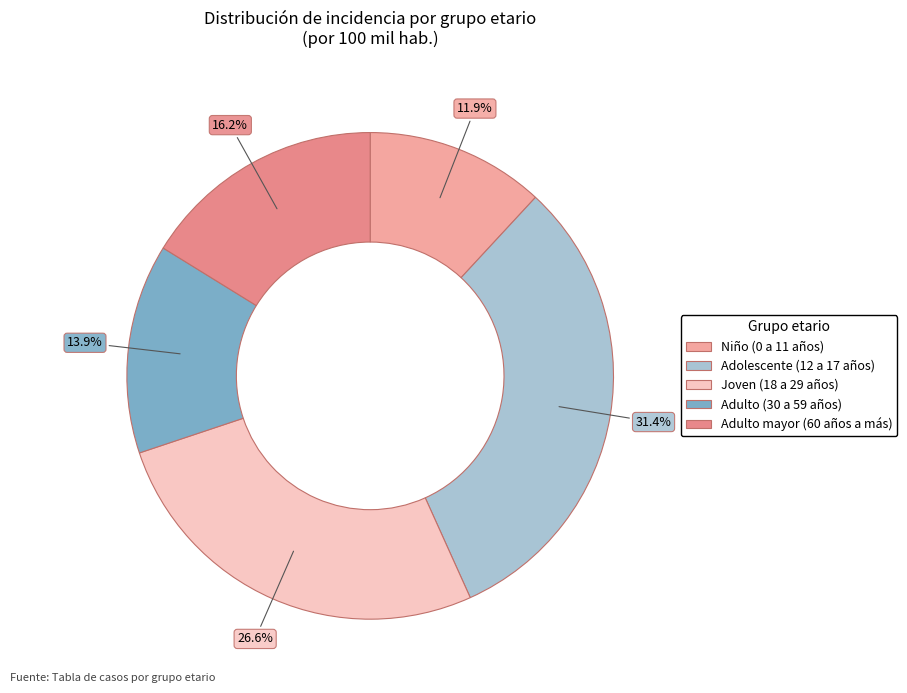

Rank the categories by value from highest to lowest.

Adolescente (12 a 17 años), Joven (18 a 29 años), Adulto mayor (60 años a más), Adulto (30 a 59 años), Niño (0 a 11 años)